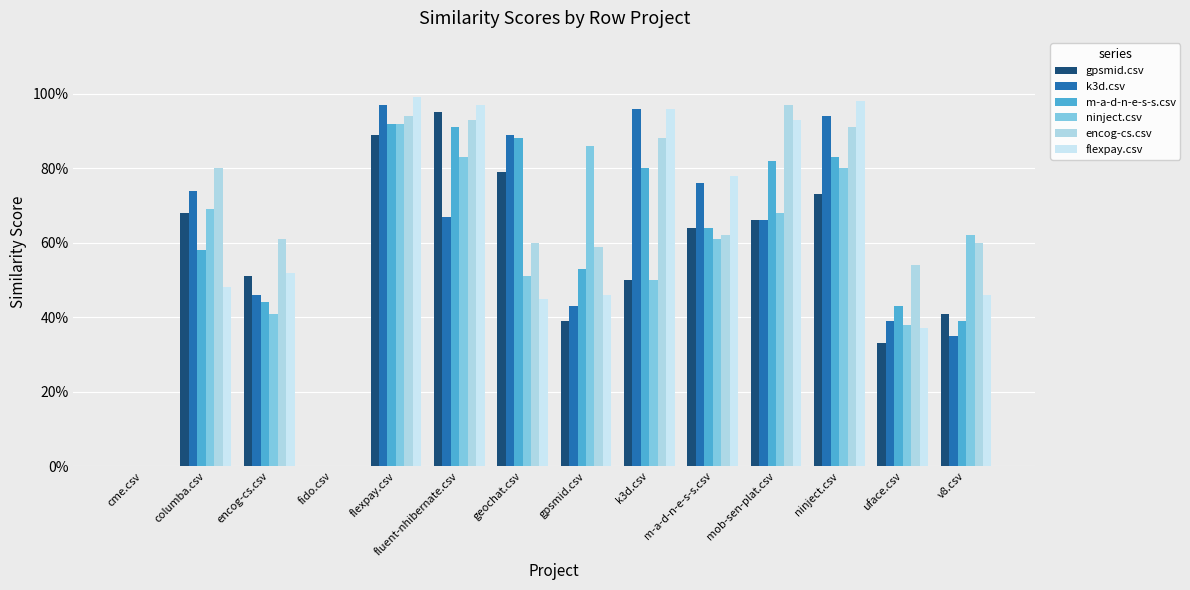

Does the chart contain stacked bars?

No